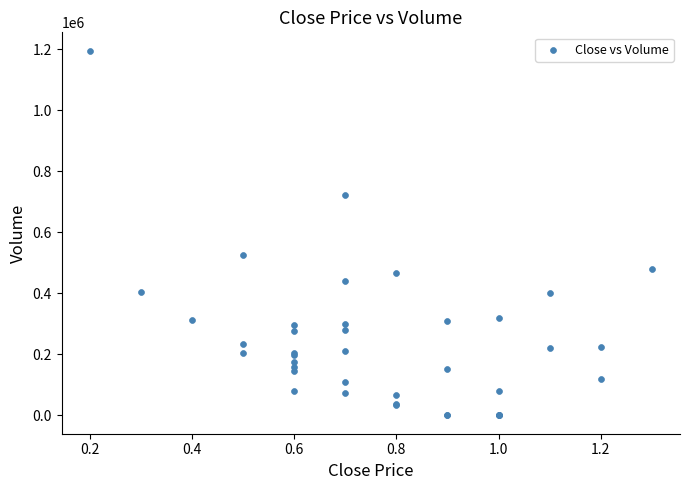

What Y value in the scatter plot is closest to 598150?

525900